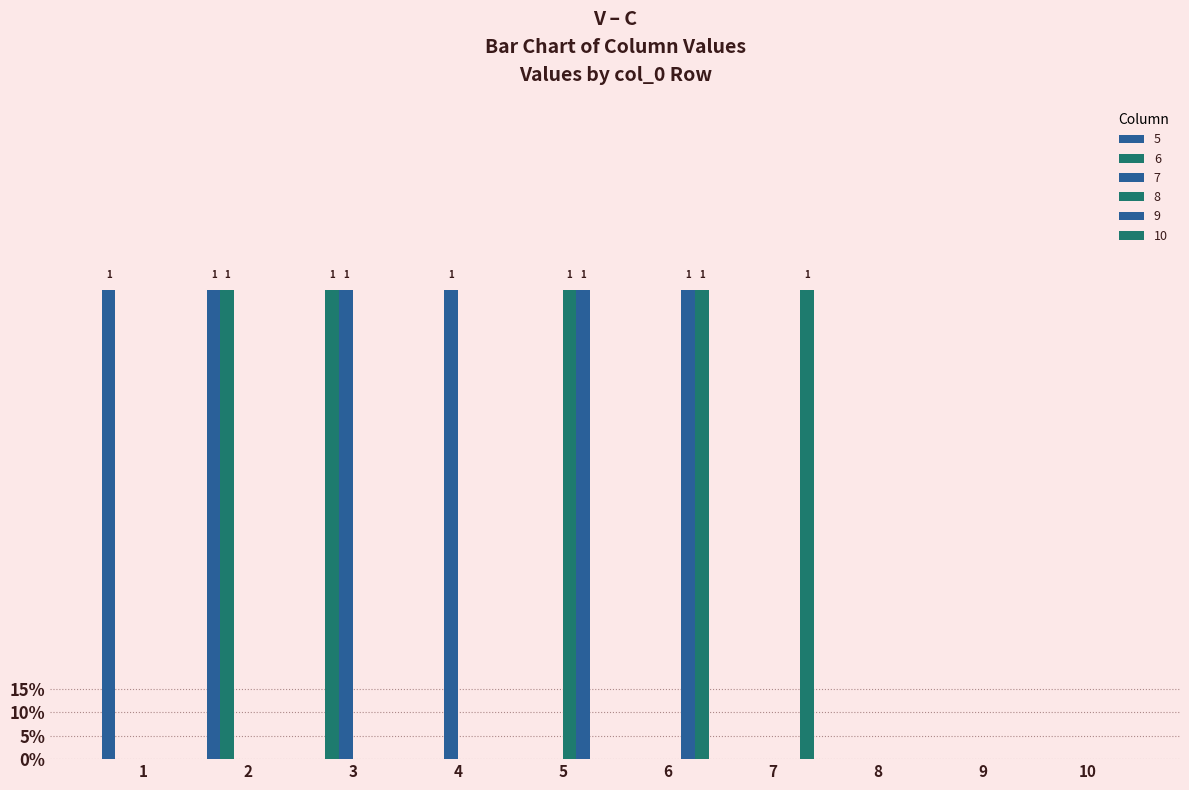

Rank the series by their maximum value, from lowest to highest.

5, 6, 7, 8, 9, 10